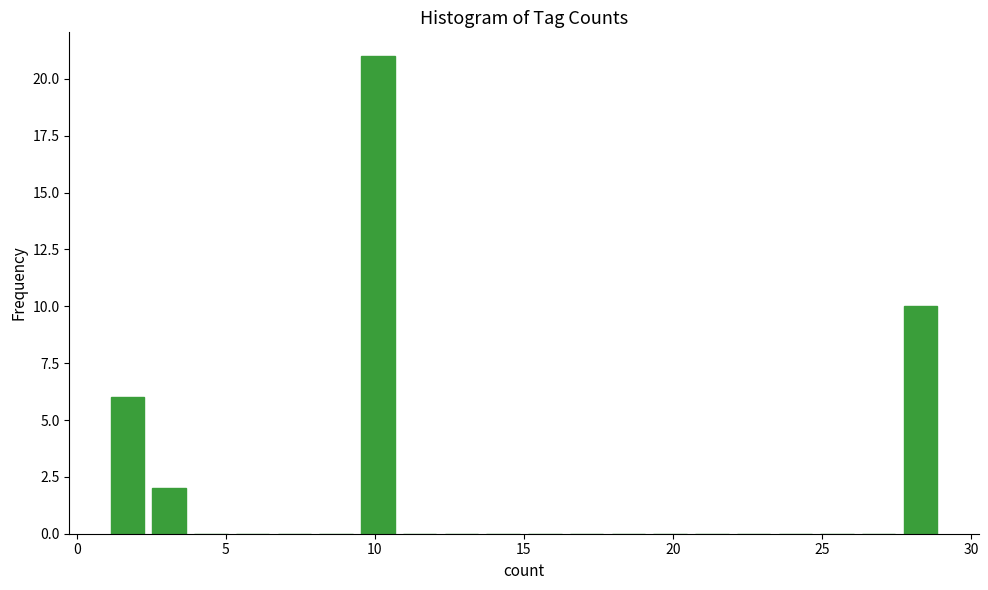

Around what value on the x-axis is the tallest bar? Give the approximate position of its centre, as read against the axis.

10.0